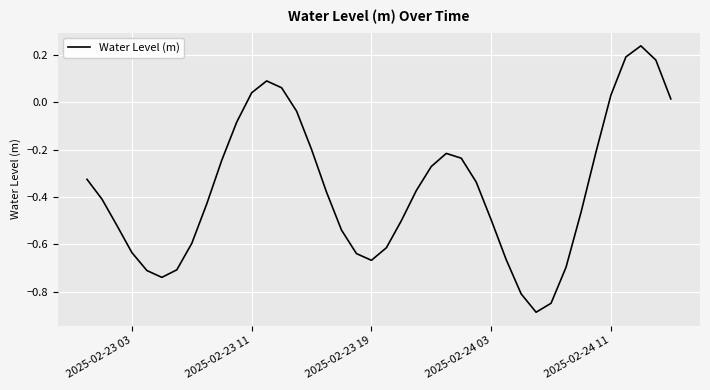

What is the difference between the maximum and minimum values?

1.1